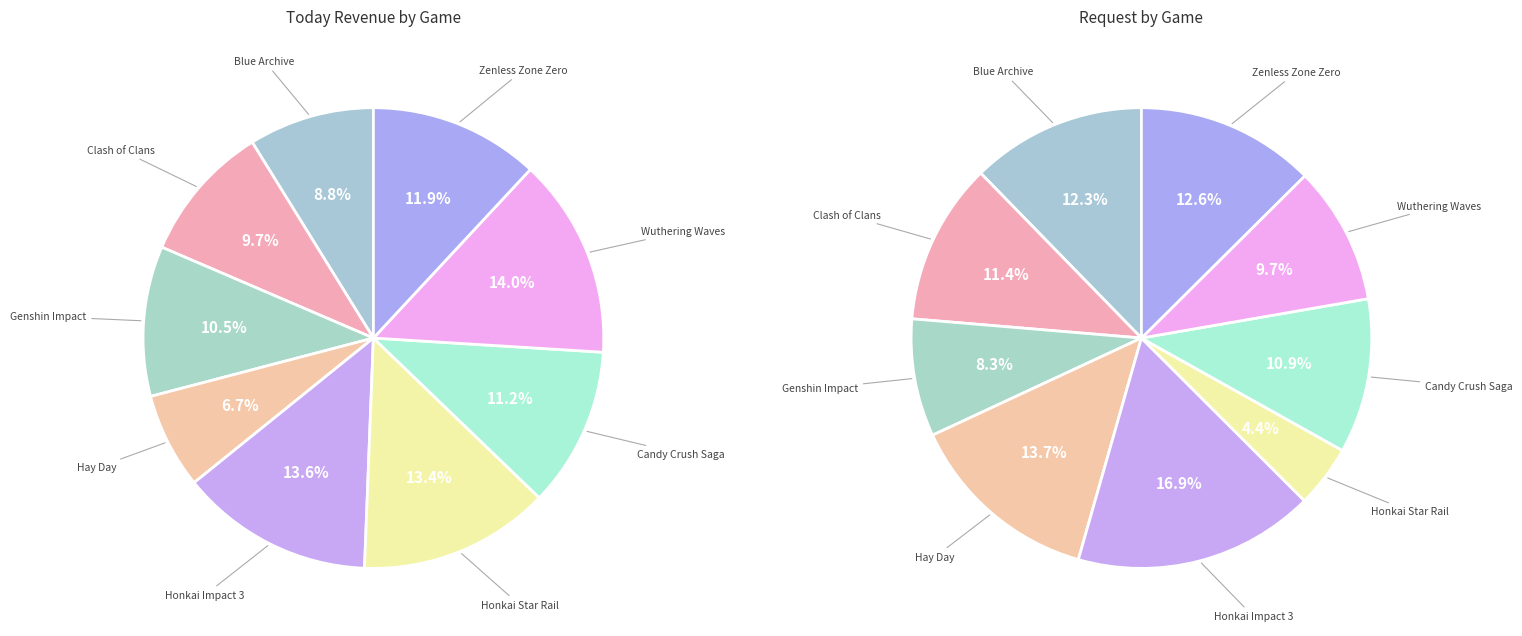

Does Wuthering Waves account for over 50% of the chart?

No